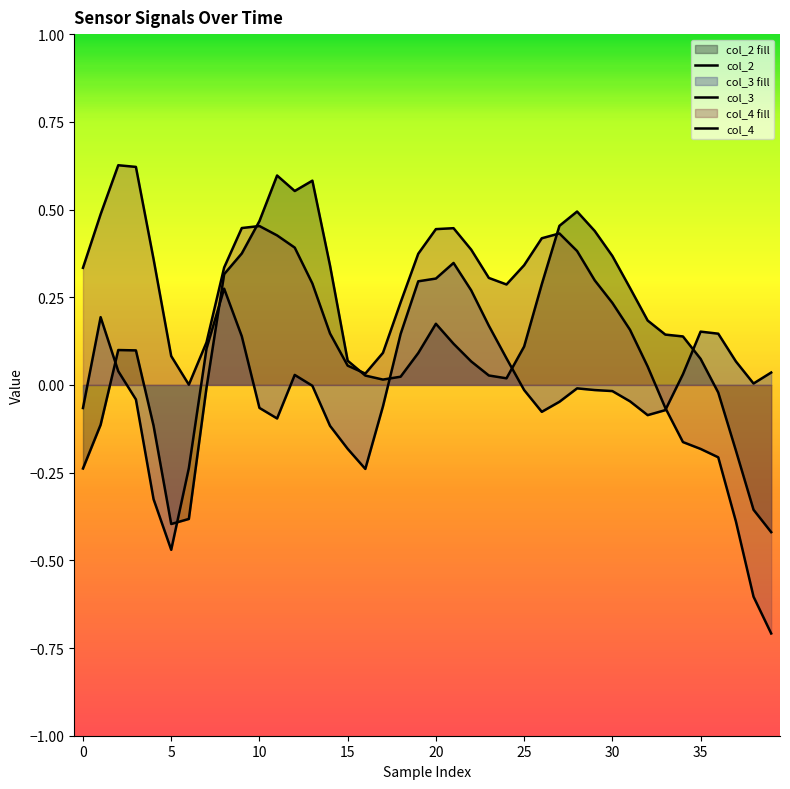

Which series has the widest spread of values?

col_4